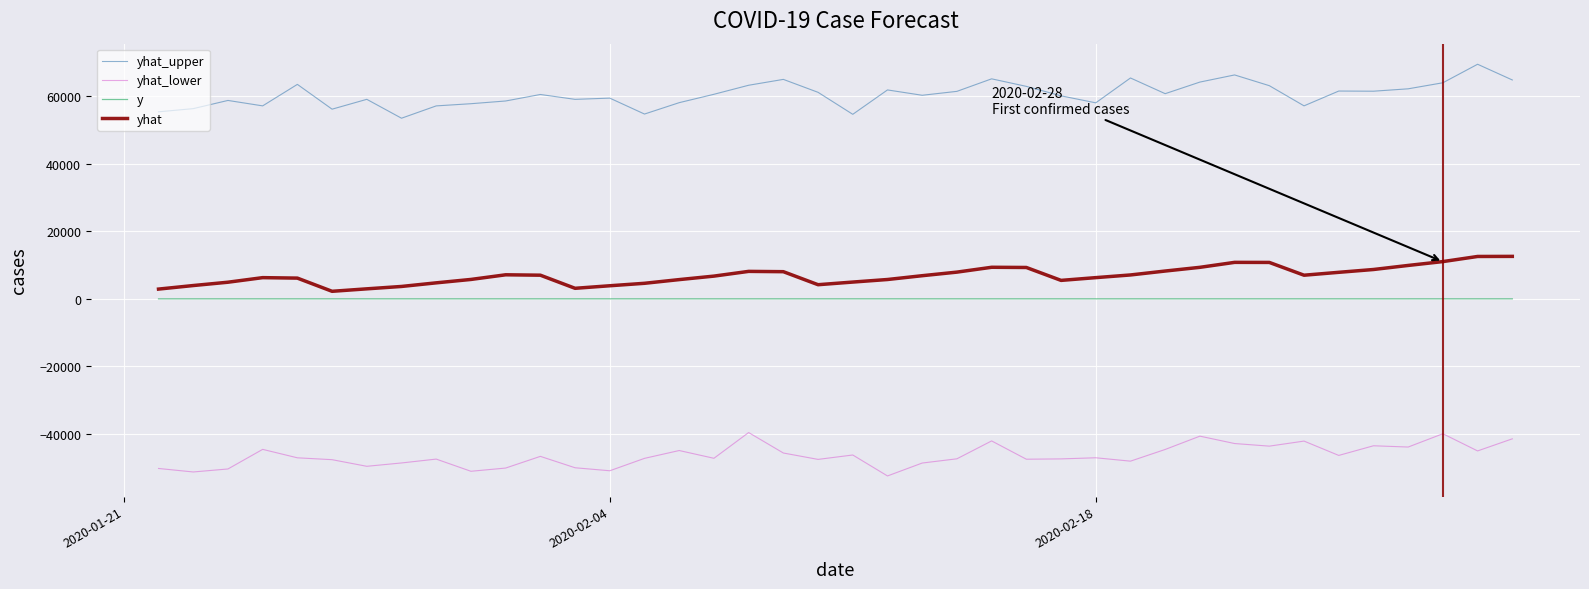

Which series has the largest total across all categories?

yhat_upper